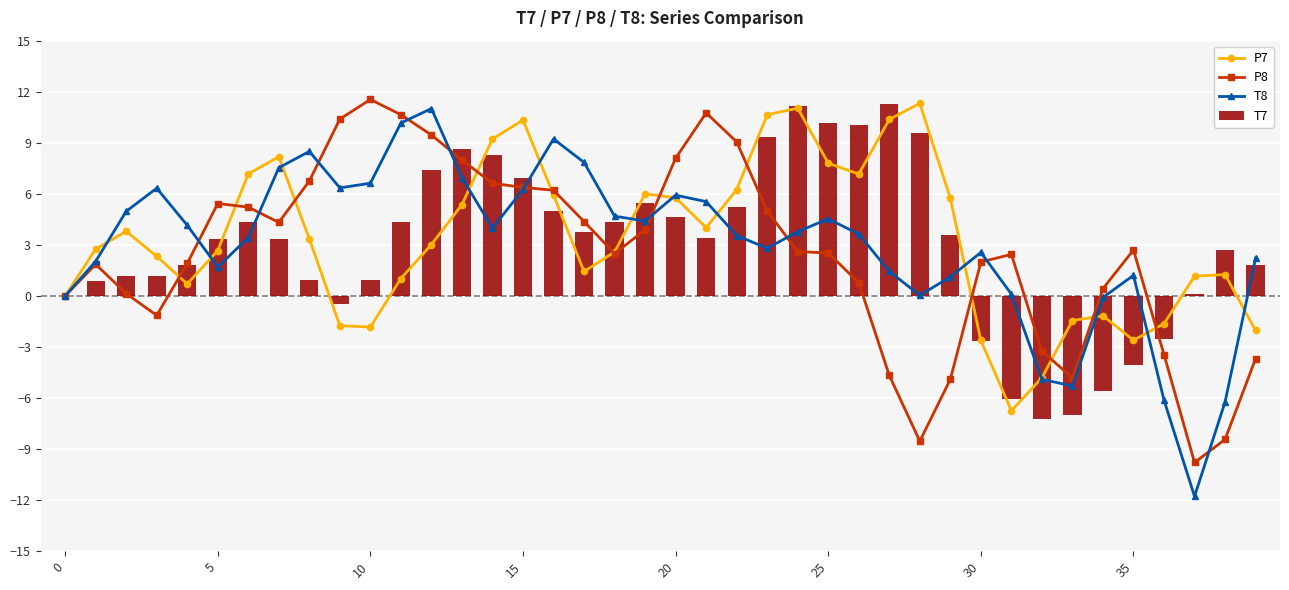

Which series has the largest total across all categories?

P7